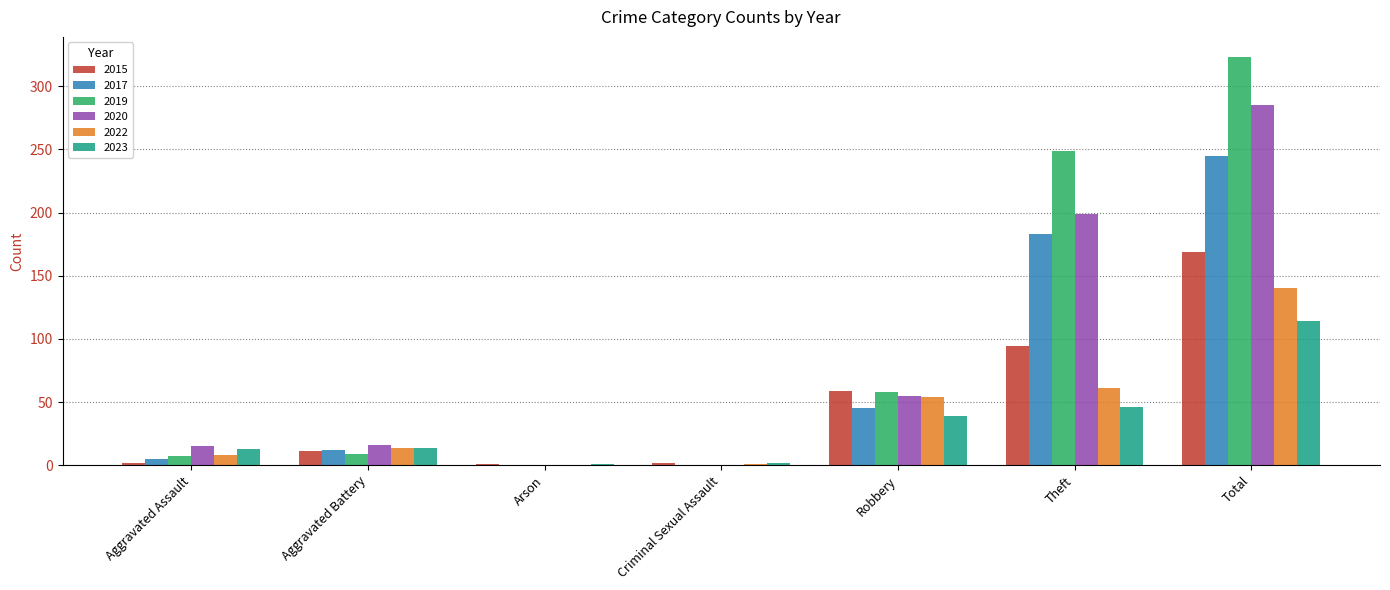

What is the maximum value for 2023?

114